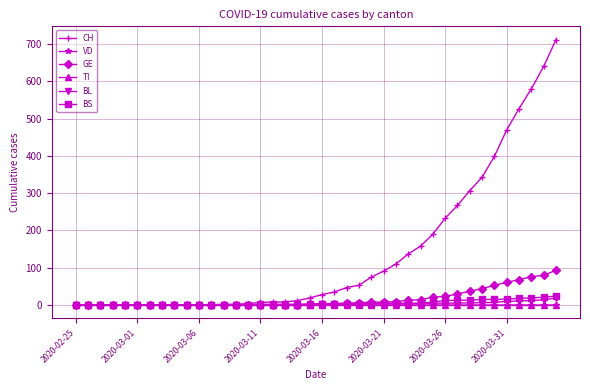

Which series has the largest range (max minus min)?

CH